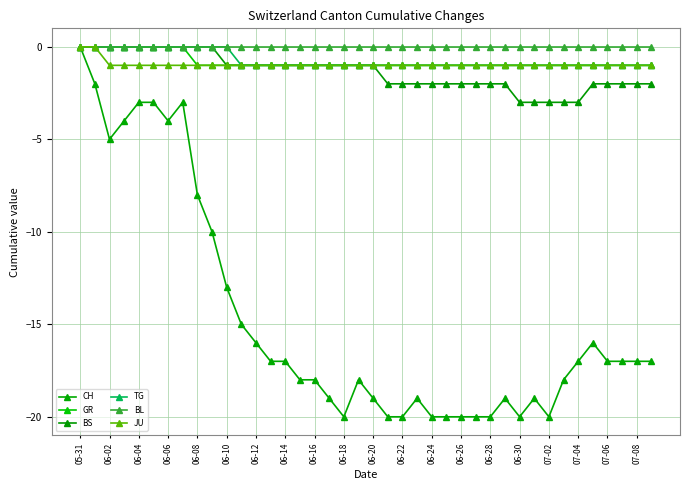

What is the difference between the second highest and second lowest values in the JU series?

1